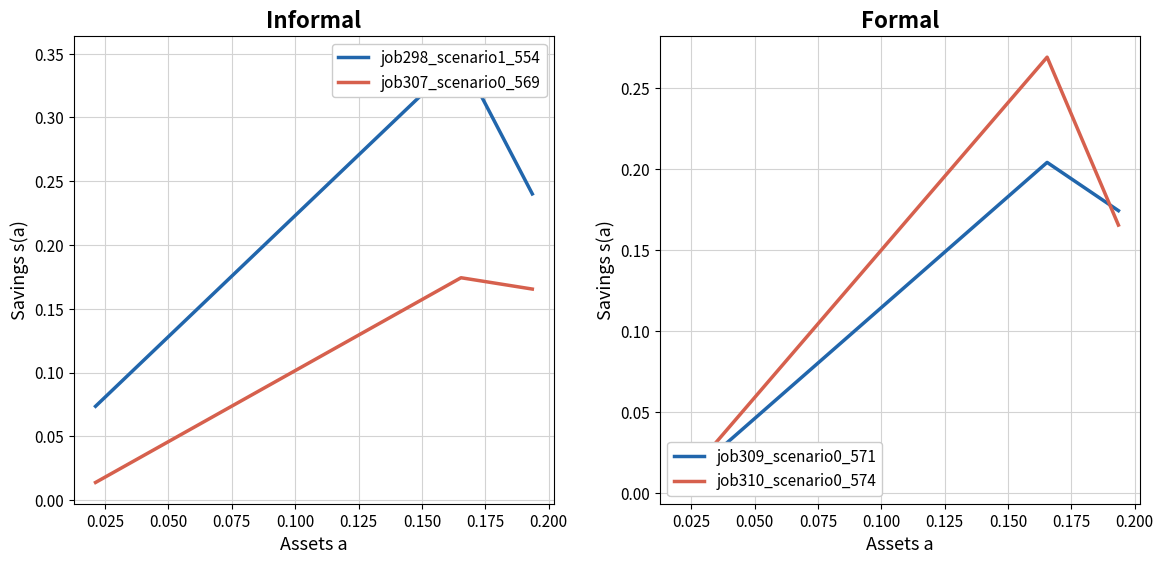

What are all the series names shown in the legend?

job298_scenario1_554, job307_scenario0_569, job309_scenario0_571, job310_scenario0_574